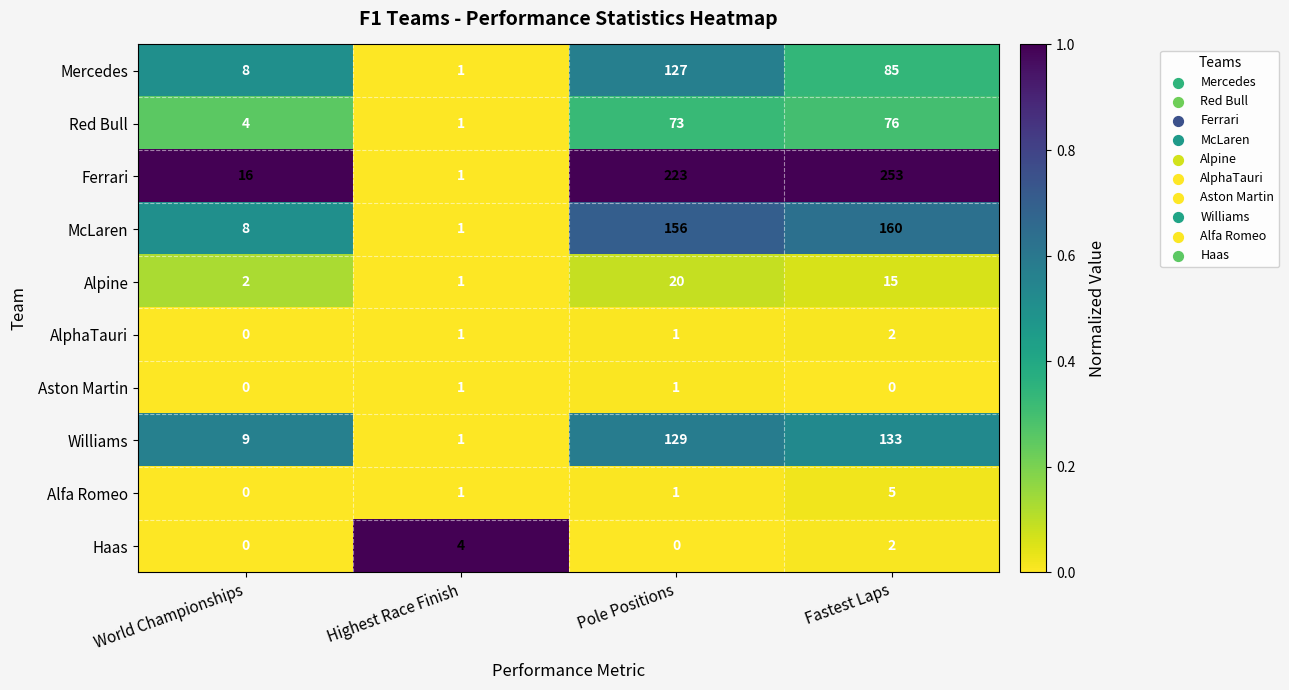

True or false: Alpine has a value of 1 at Highest Race Finish.

True